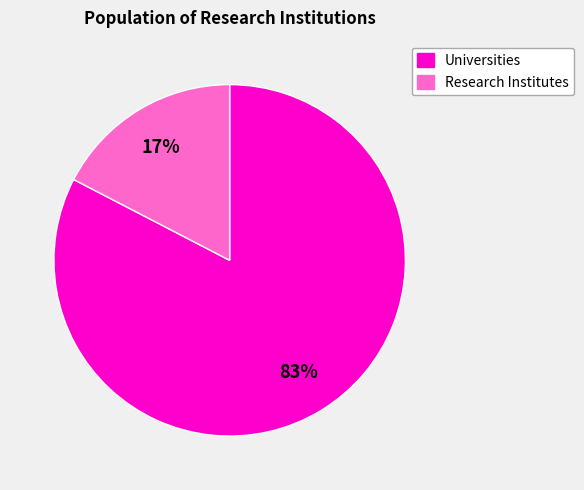

Does any single category account for the majority?

Yes